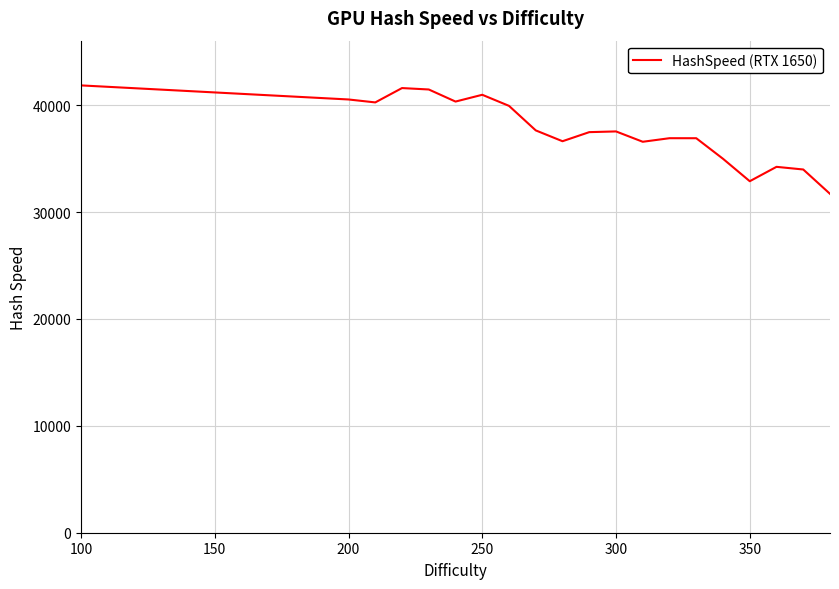

How many interior local peaks (higher than both neighbors) does the data have?

5